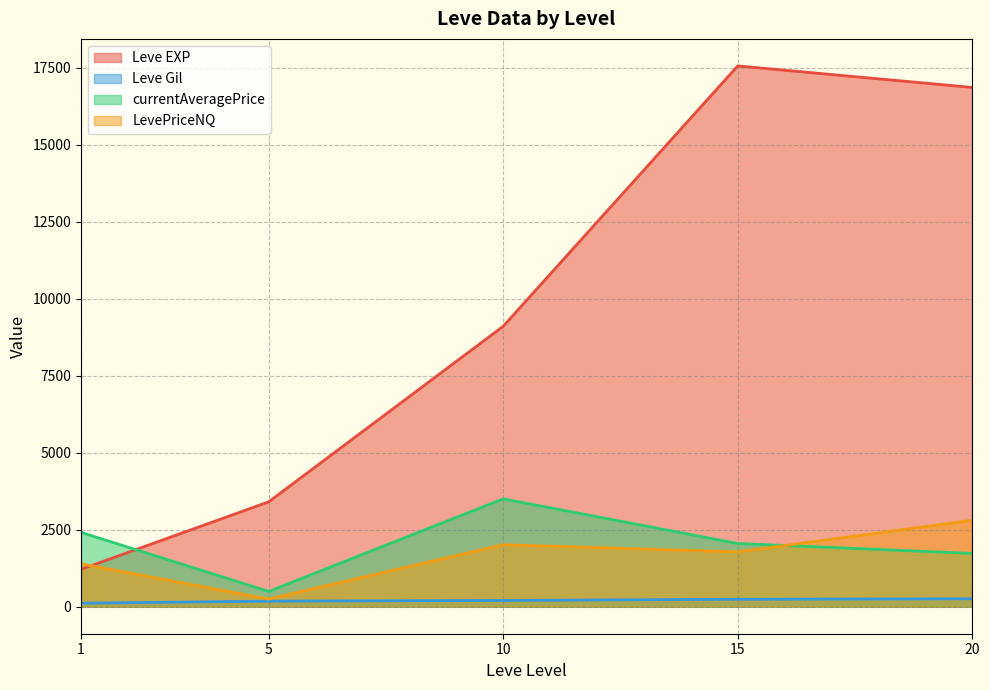

What is the average value of the Leve Gil series?

198.9